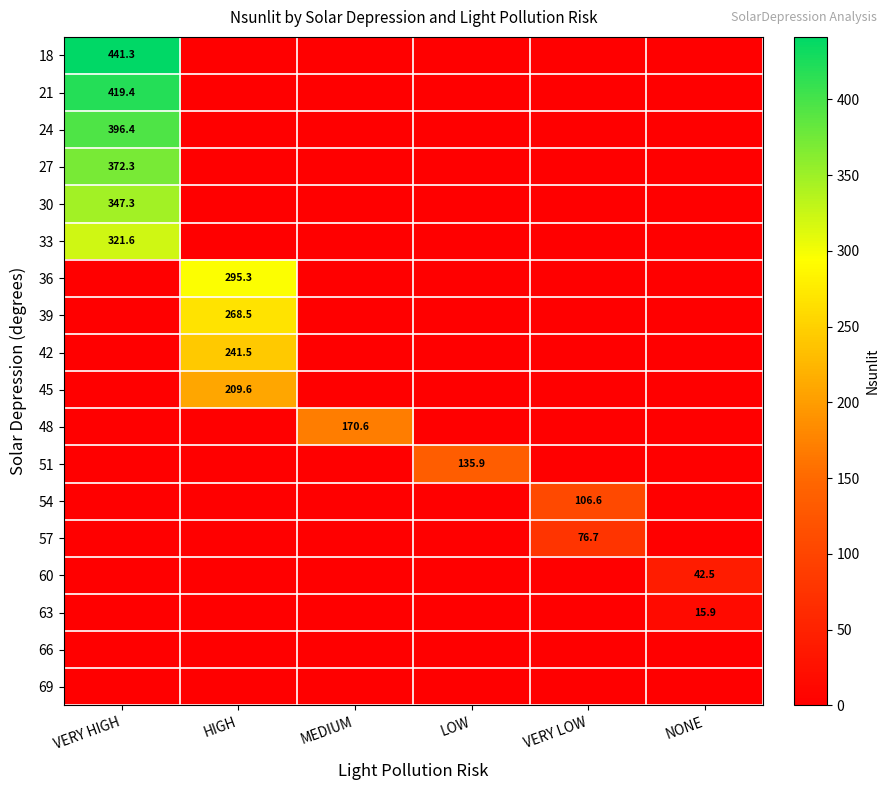

The 36 series shows 507.9 at HIGH. True or false?

False